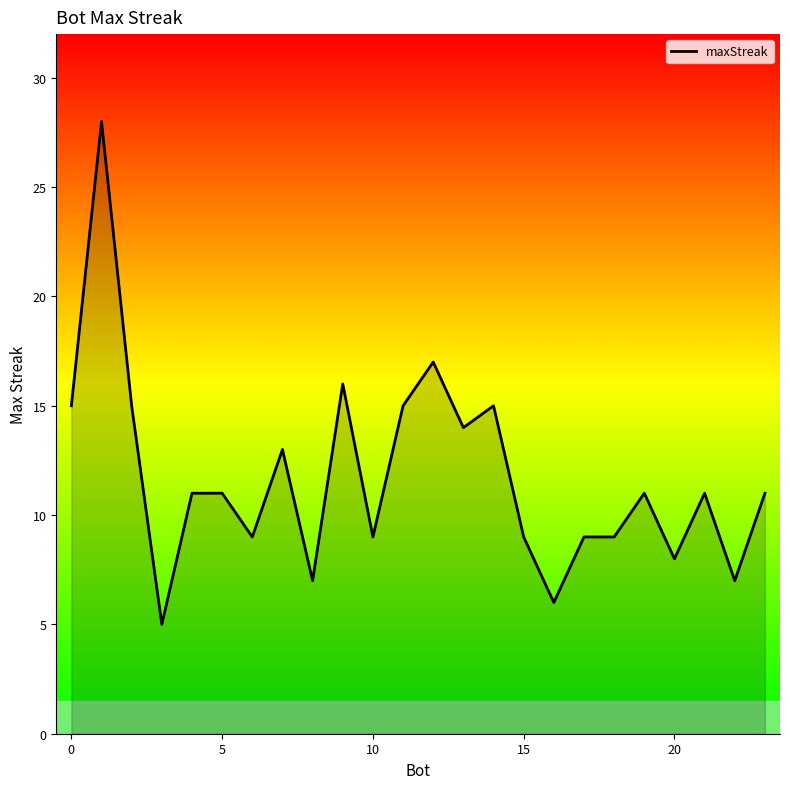

What is the minimum value shown in the chart?

5